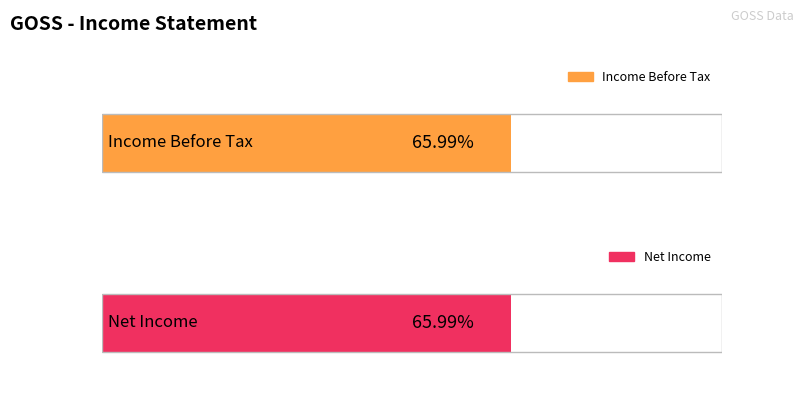

Count the number of data series in this chart.

2